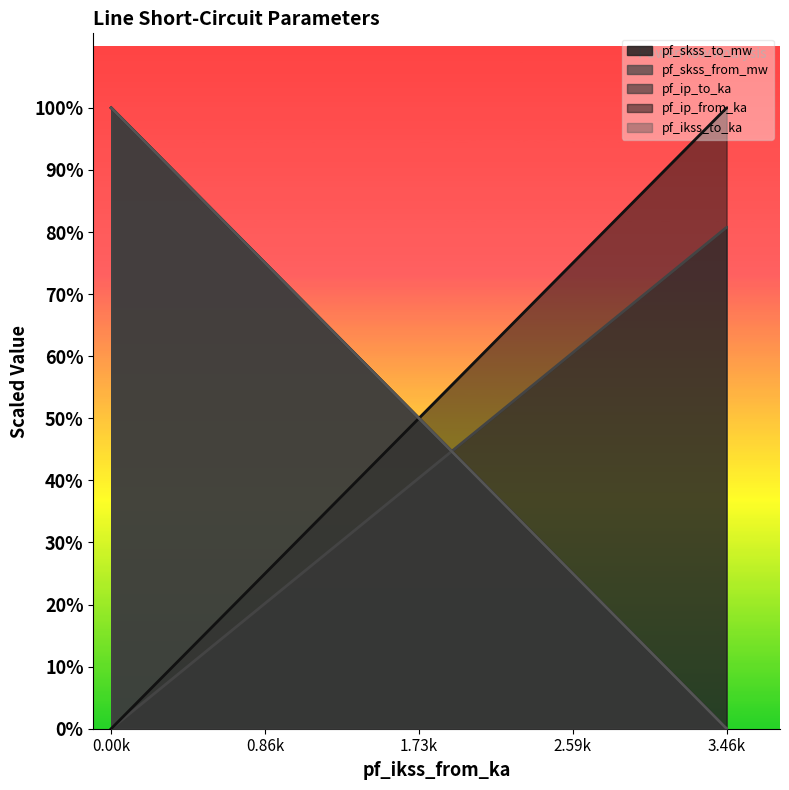

What is the maximum value for pf_skss_from_mw?

148.4